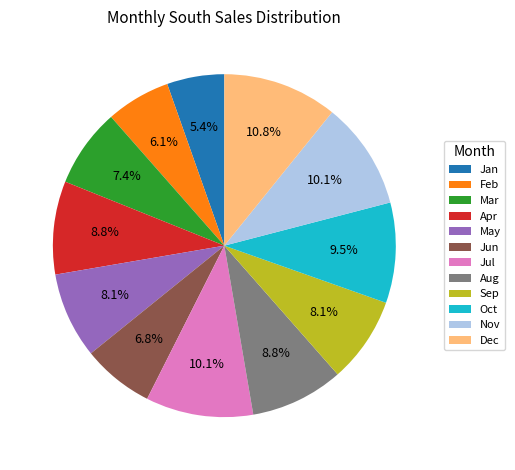

To the nearest percent, what is the average slice percentage?

8%